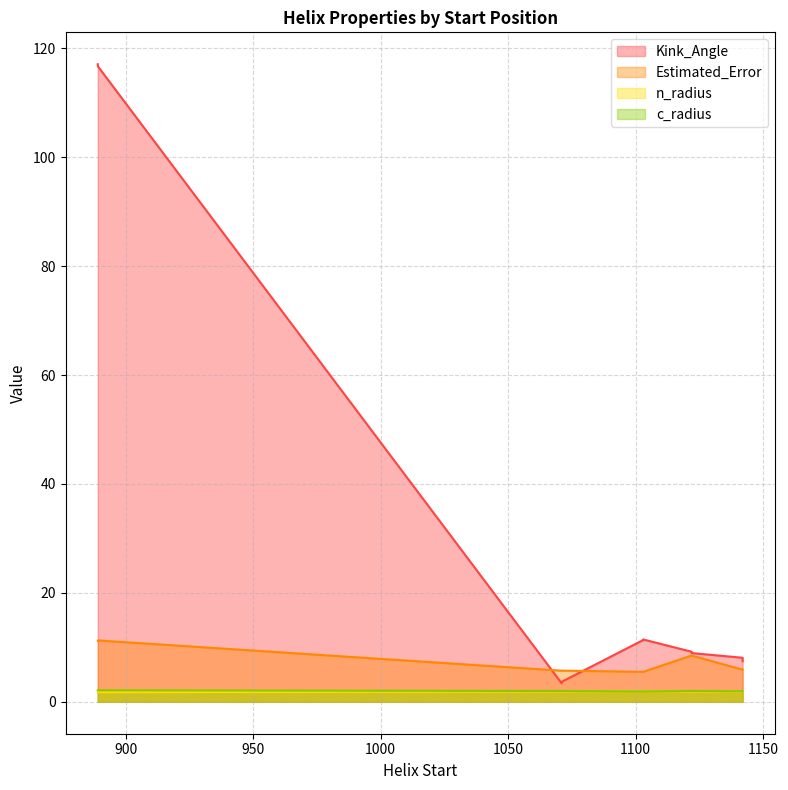

What is the label of the 9th point from the left?

1122